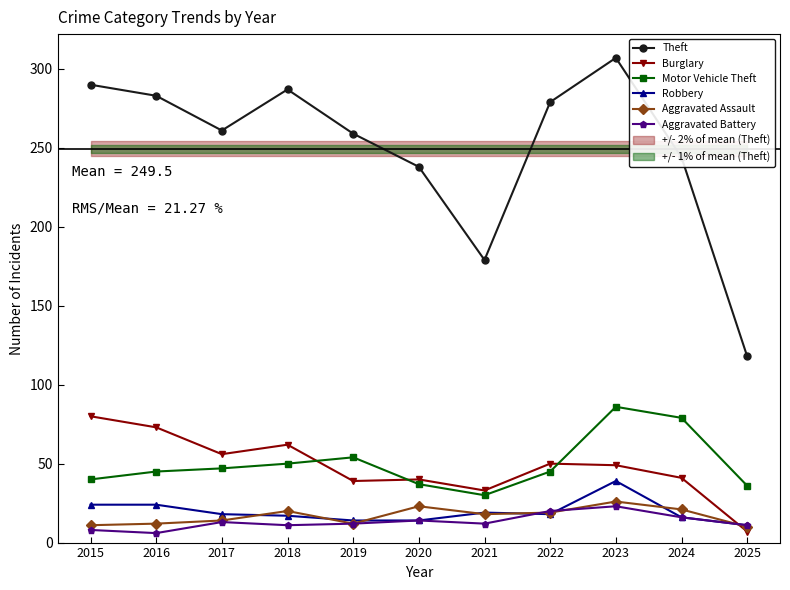

In Motor Vehicle Theft, how many points are lower than both neighbors (excluding endpoints)?

1